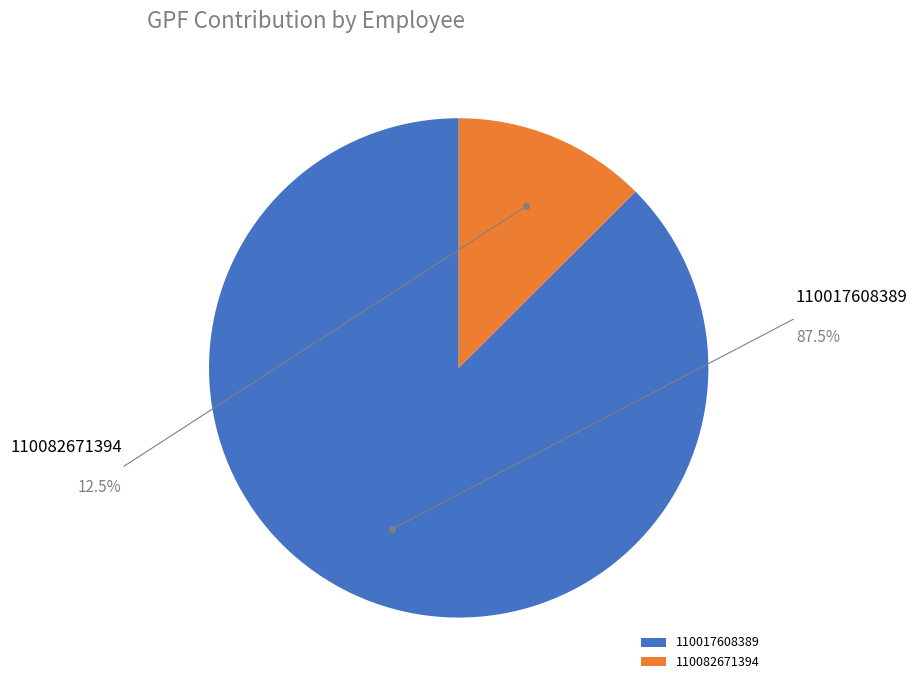

The 110082671394 slice represents 13% of the pie. True or false?

True